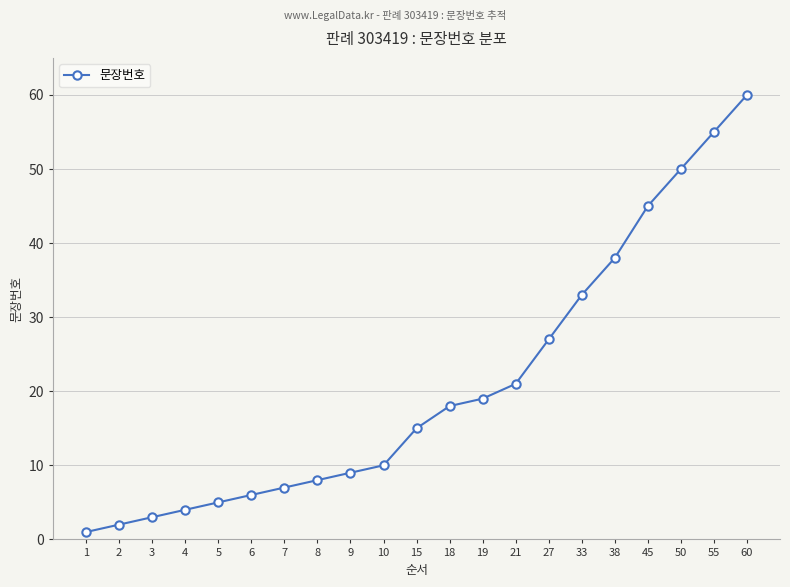

Which has a higher value, 7 or 27?

27